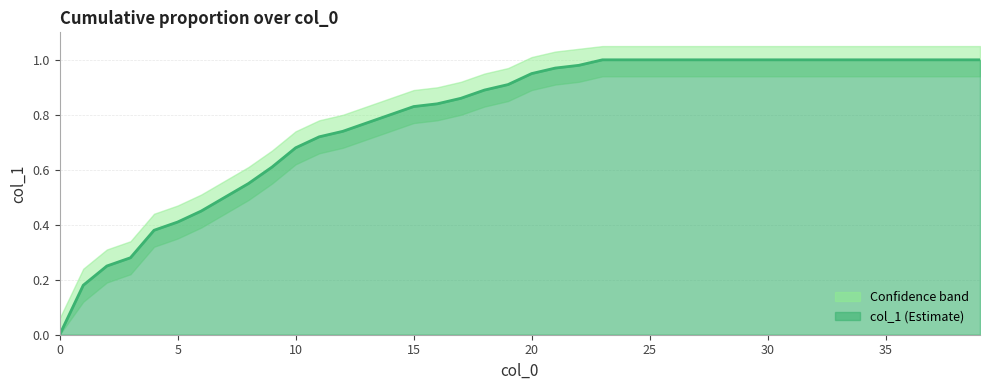

What is the maximum value shown in the chart?

1.0